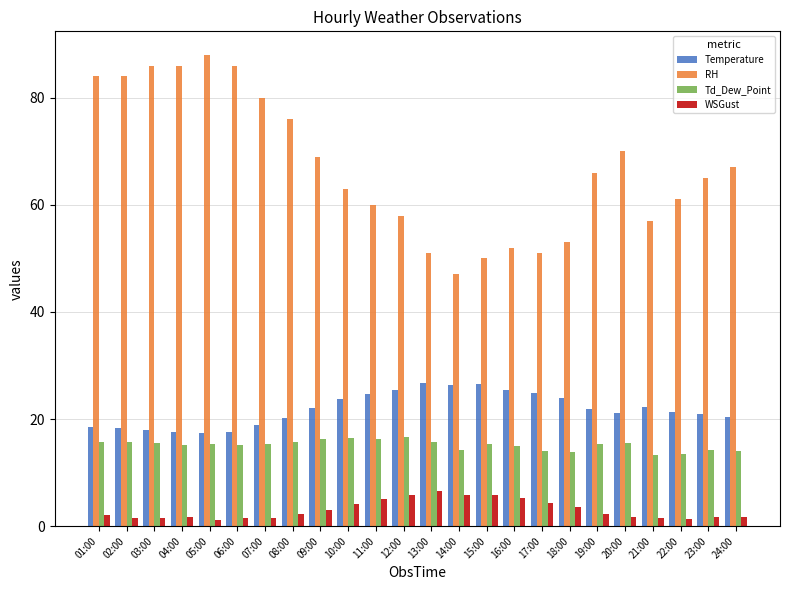

What is the spread (max minus min) of values at 15:00?

44.1